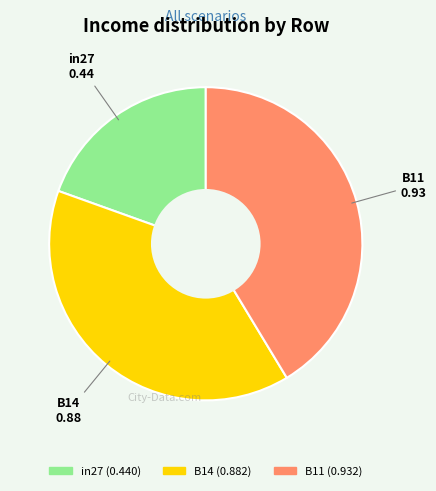

What is the smallest slice in the pie chart?

in27